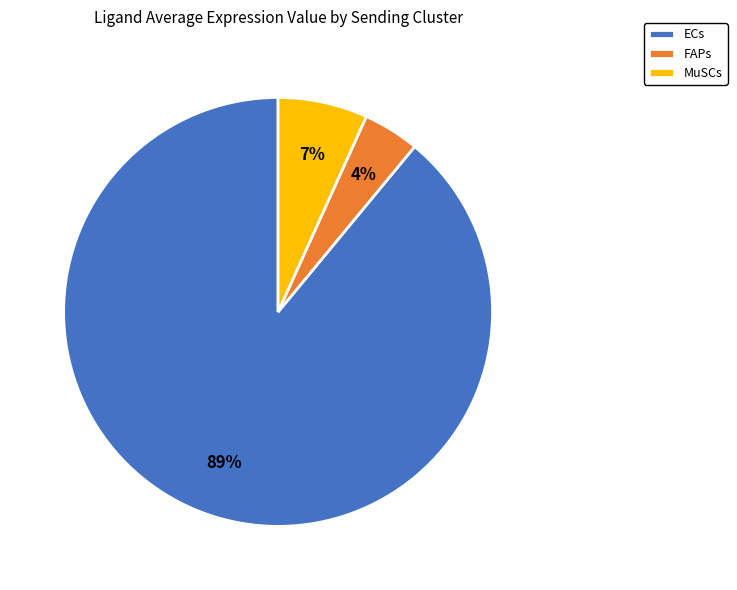

Approximately how many times larger is the value at FAPs compared to MuSCs?

0.6